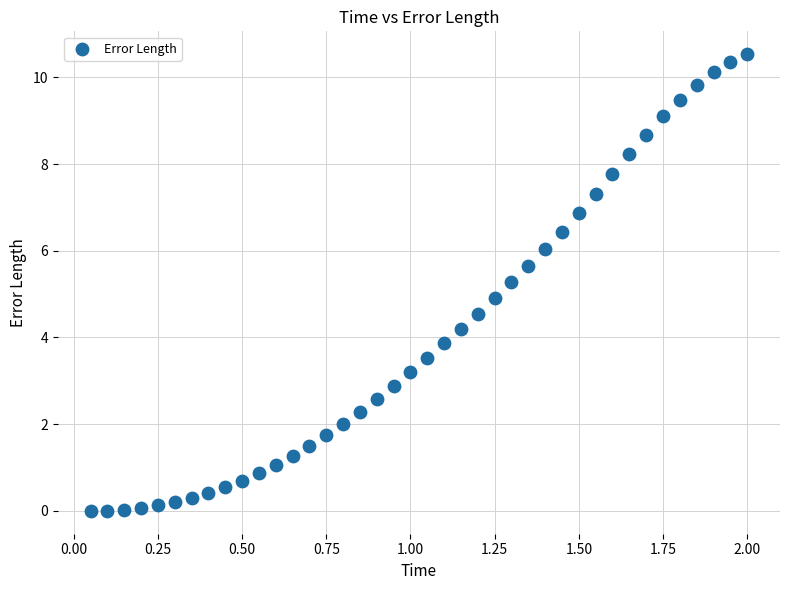

What is the range of X values (max minus min)?

1.9